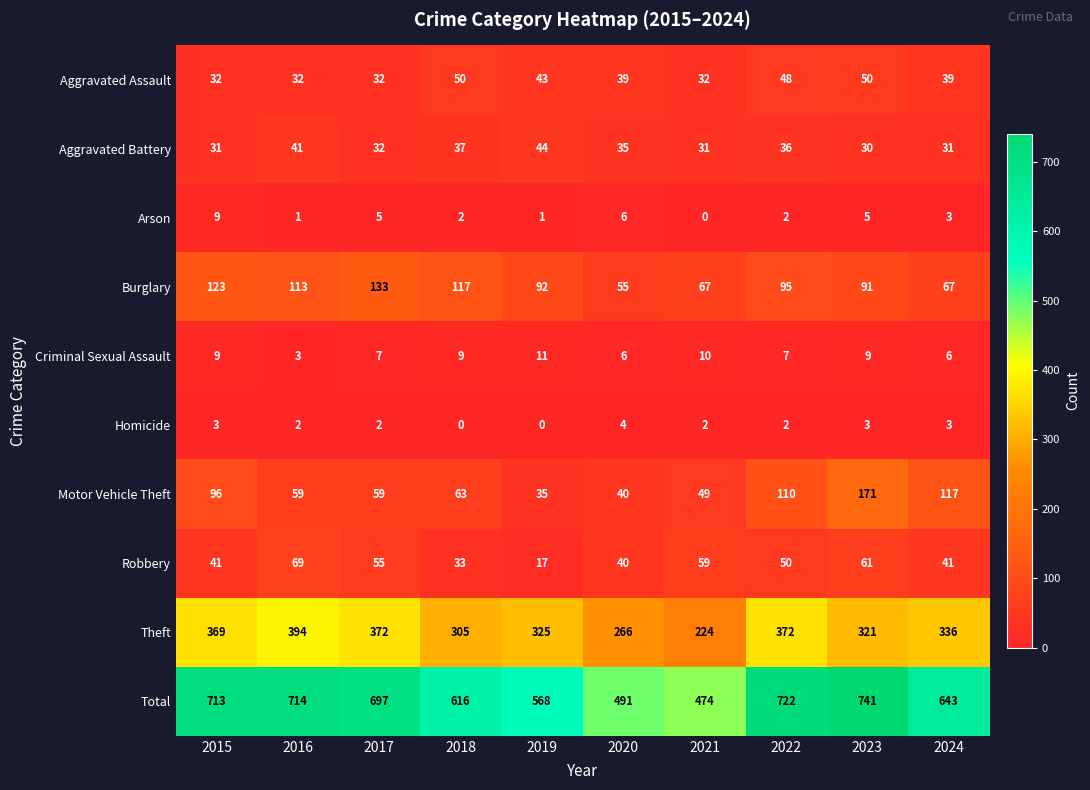

Rank the series at 2019 from highest to lowest value.

Total, Theft, Burglary, Aggravated Battery, Aggravated Assault, Motor Vehicle Theft, Robbery, Criminal Sexual Assault, Arson, Homicide